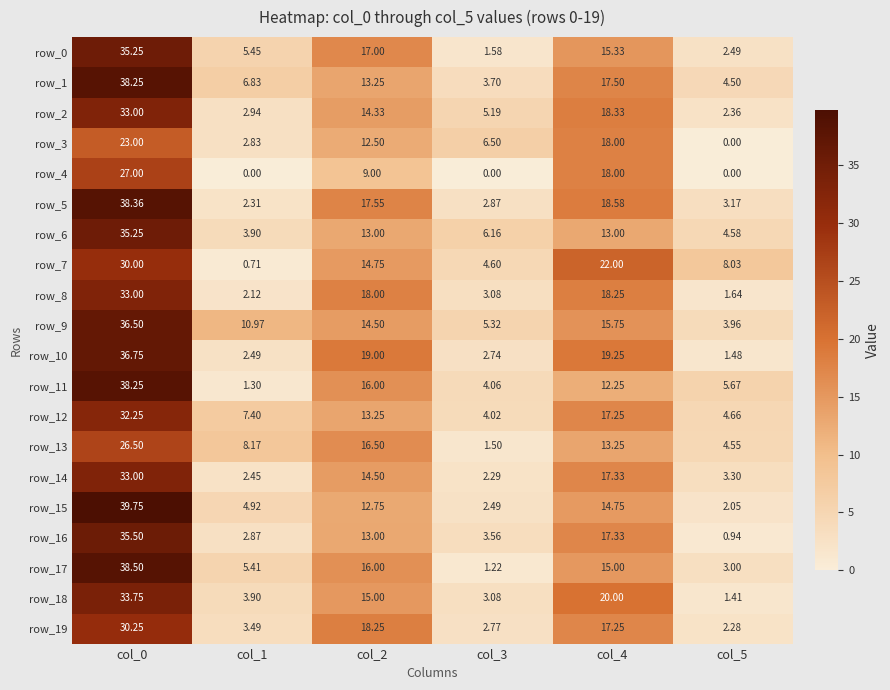

How many values in the row_10 series are below 19?

3